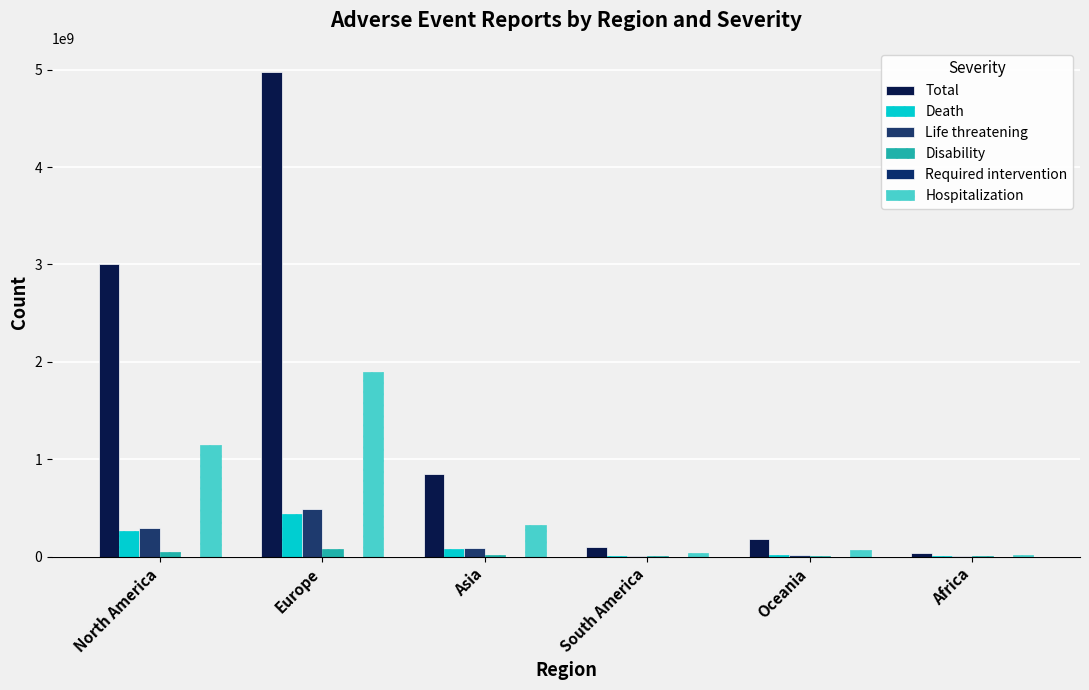

What is the smallest value displayed?

2110.0